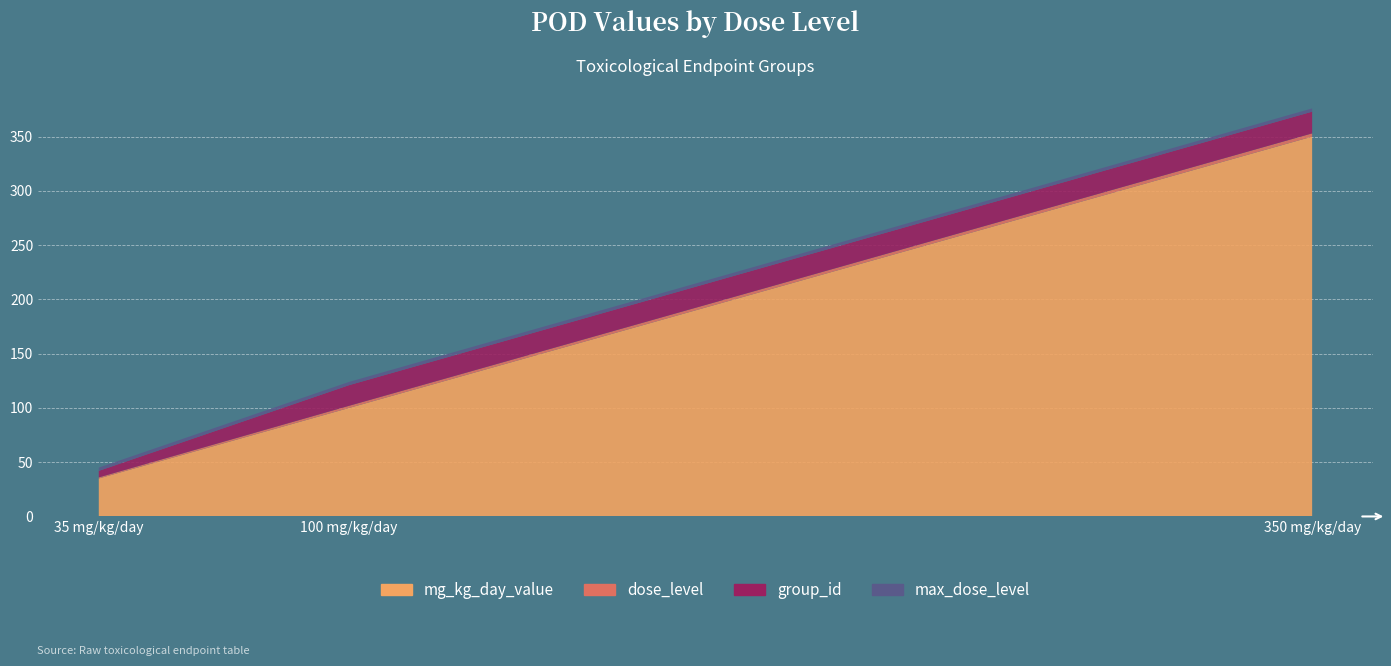

Reading right to left, what are all the values shown in this chart?

mg_kg_day_value: 350	100	35
dose_level: 3	2	1
group_id: 20	19	6
max_dose_level: 3	3	3